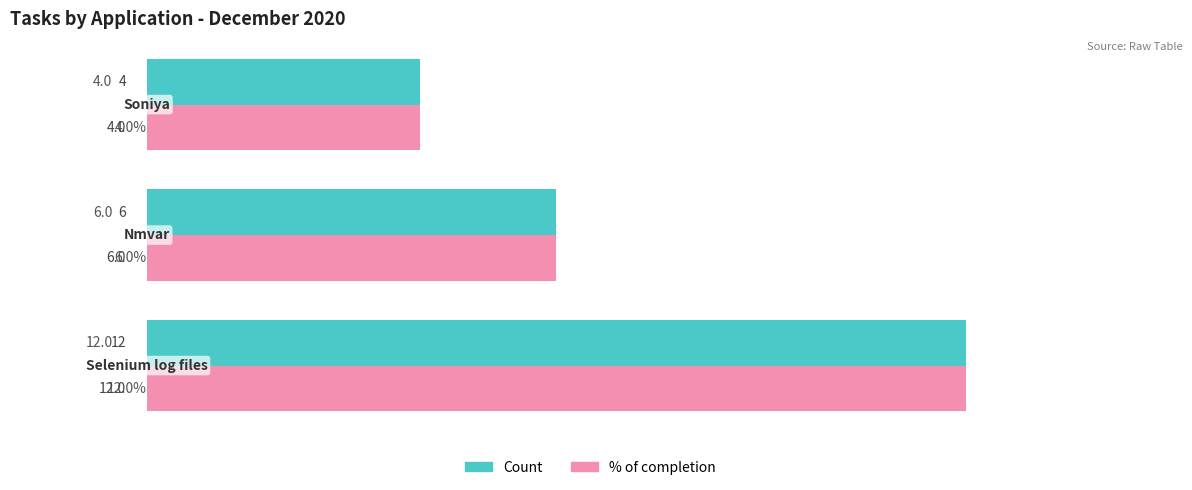

Count the Count values in the range 4 to 12.

3